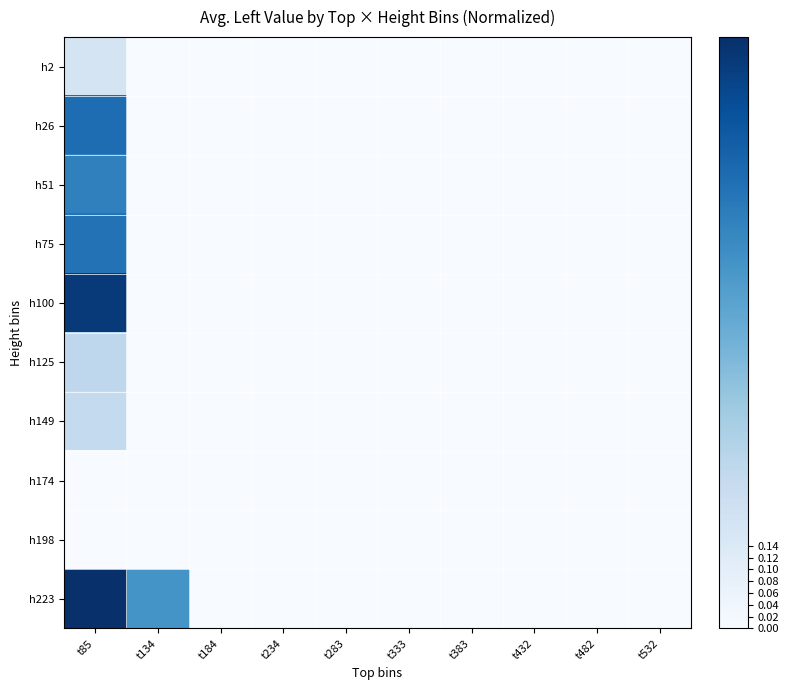

At how many categories does at least one series exceed 0?

2